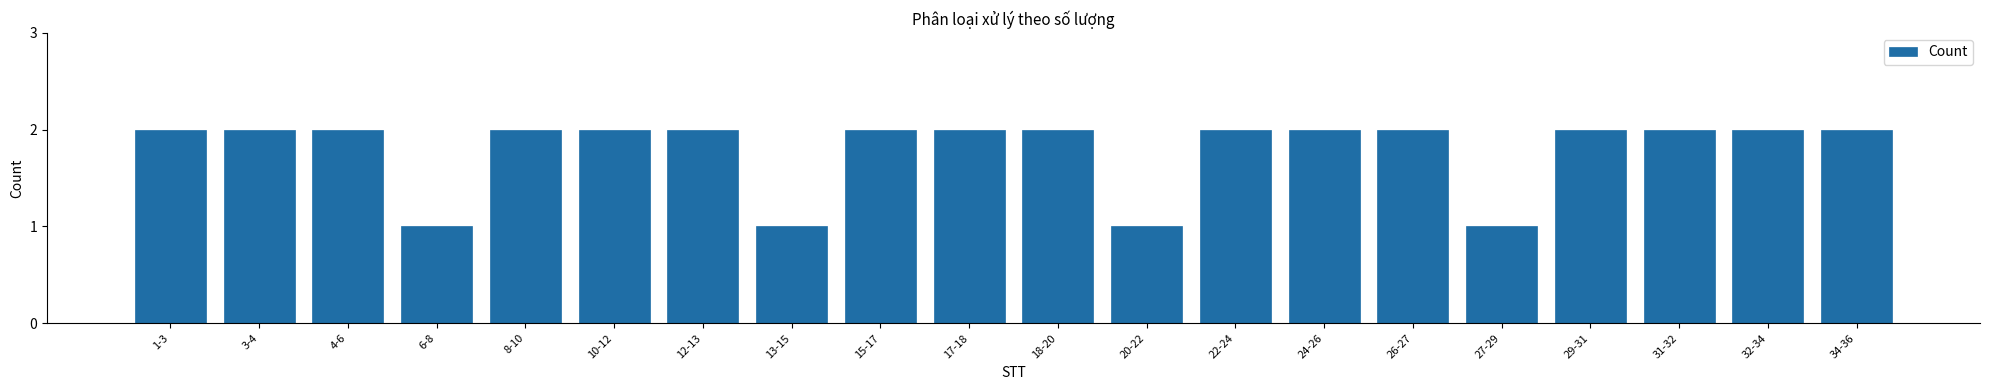

Reading right to left, list all the values displayed in this chart.

2	2	2	2	1	2	2	2	1	2	2	2	1	2	2	2	1	2	2	2